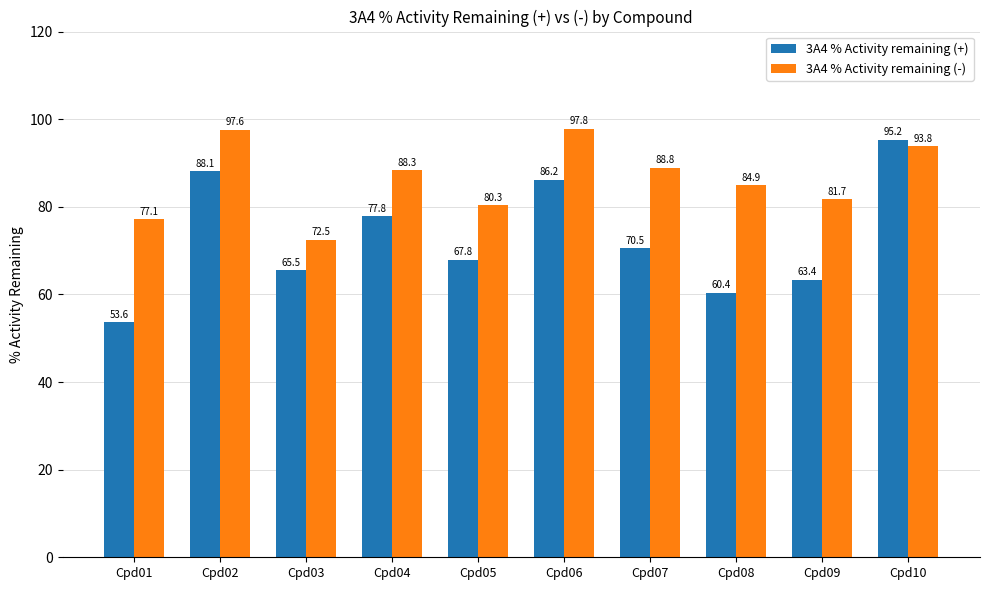

What is the highest value of the 3A4 % Activity remaining (-) series?

97.8